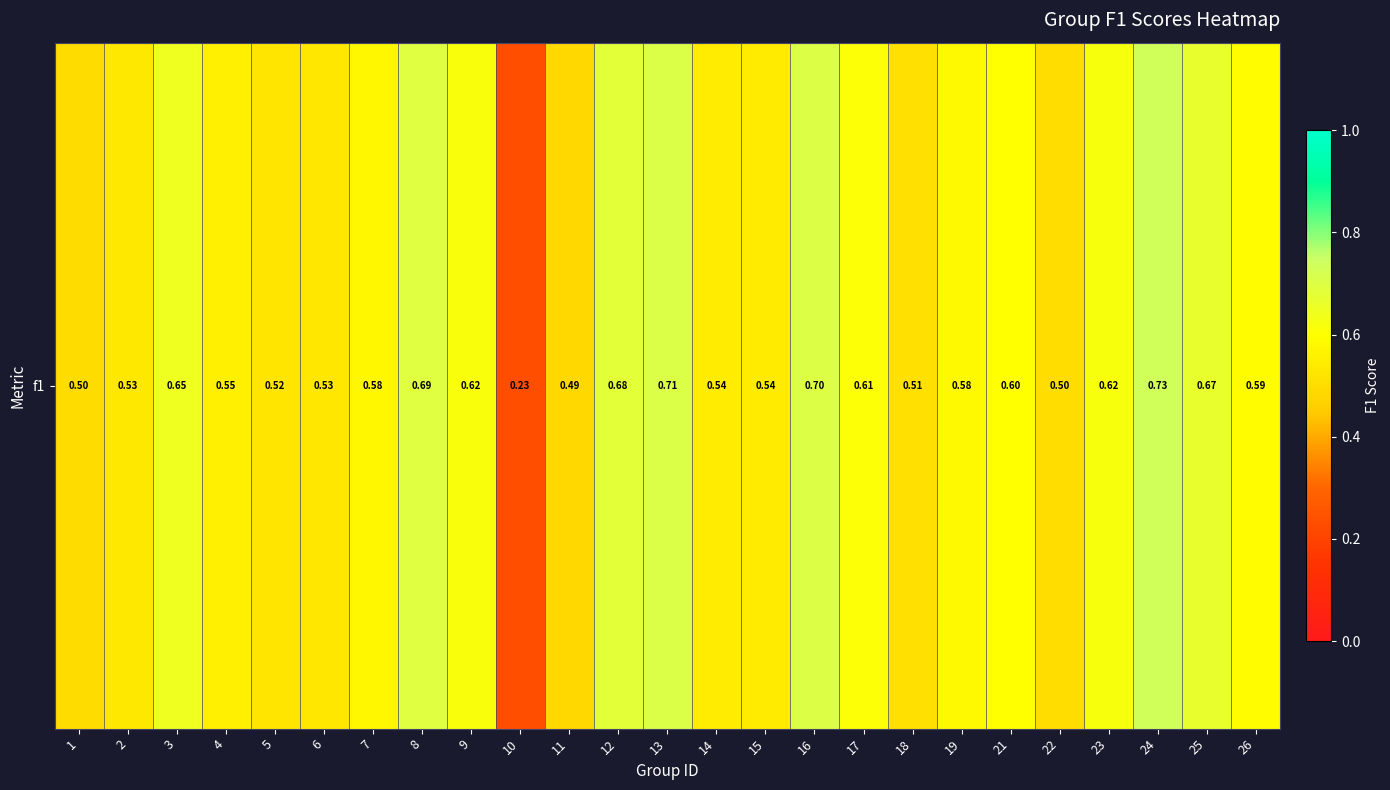

Reading left to right, what are all the values shown in this chart?

0.5	0.5	0.6	0.6	0.5	0.5	0.6	0.7	0.6	0.2	0.5	0.7	0.7	0.5	0.5	0.7	0.6	0.5	0.6	0.6	0.5	0.6	0.7	0.7	0.6